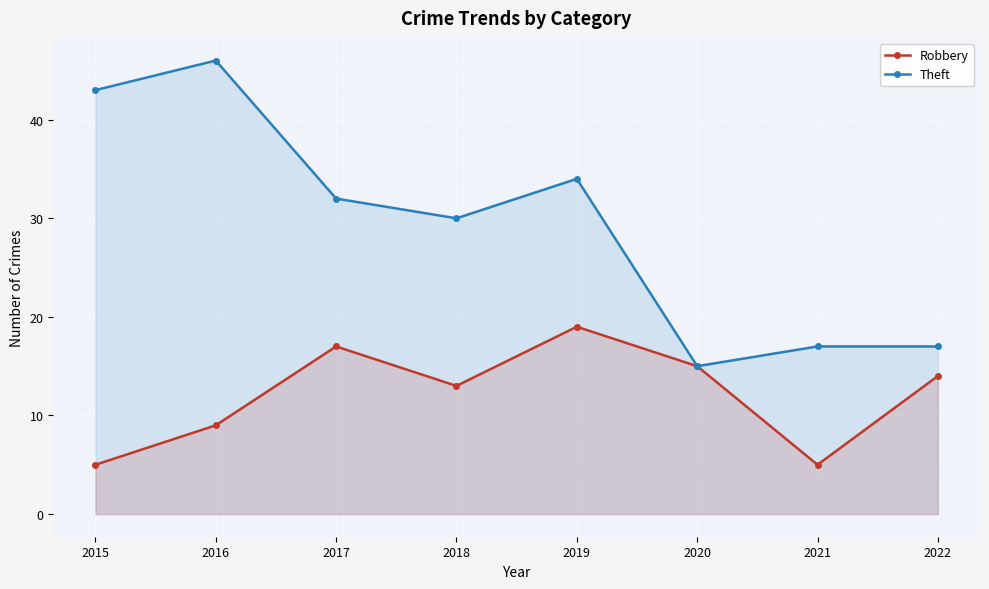

How many values in the Theft series exceed 32?

3